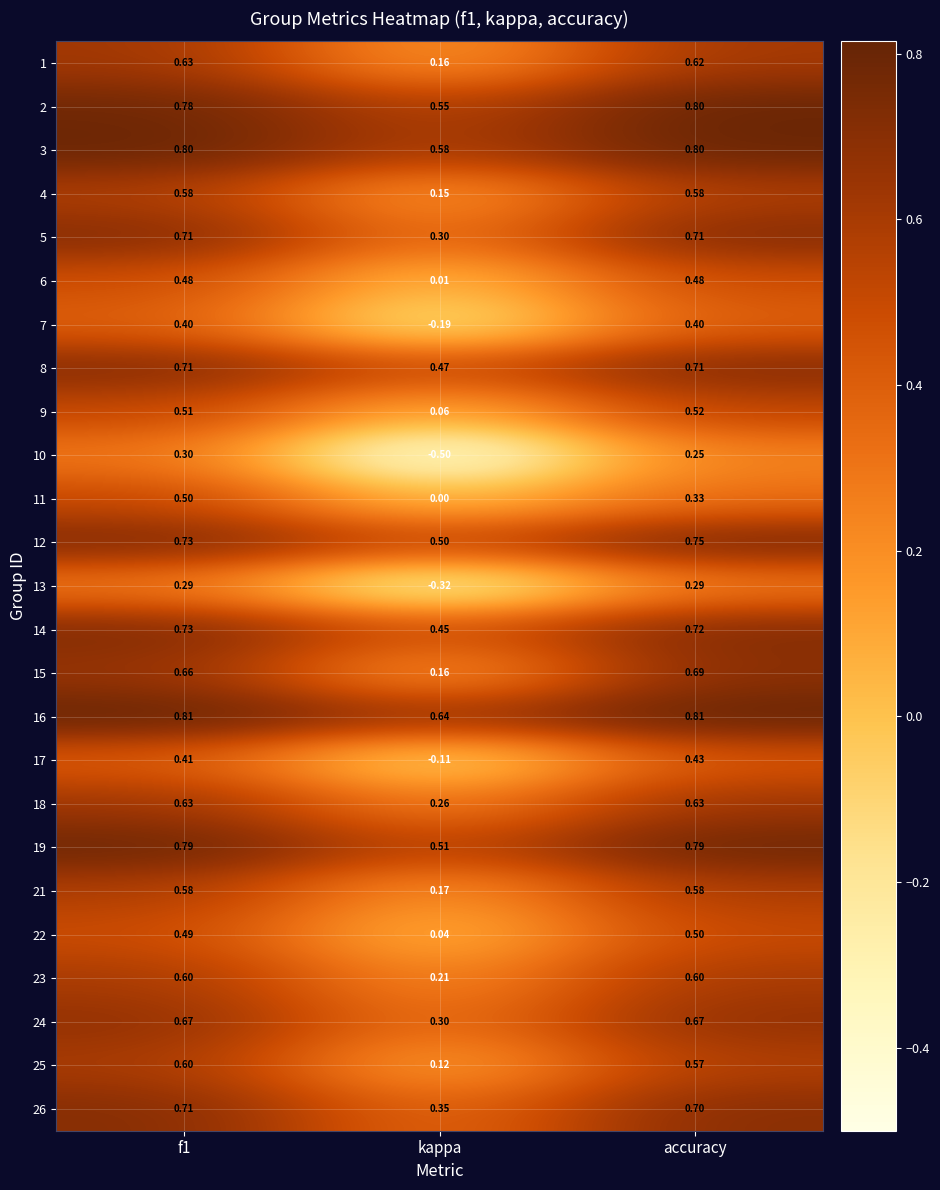

Is the value of 9 at kappa greater than the value of 3 at accuracy?

No